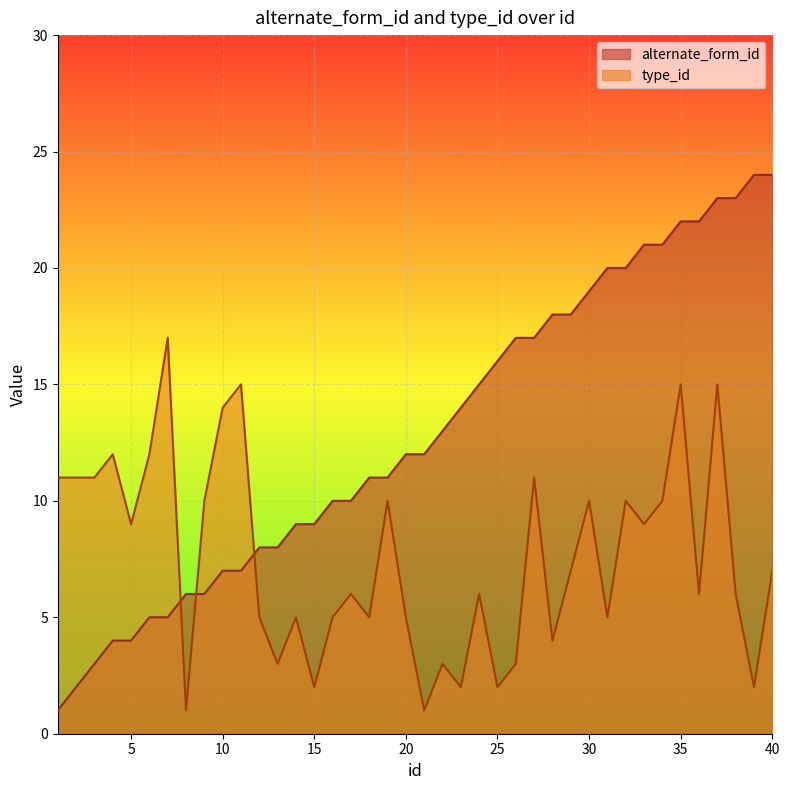

Rank the series at 18 from lowest to highest value.

type_id, alternate_form_id